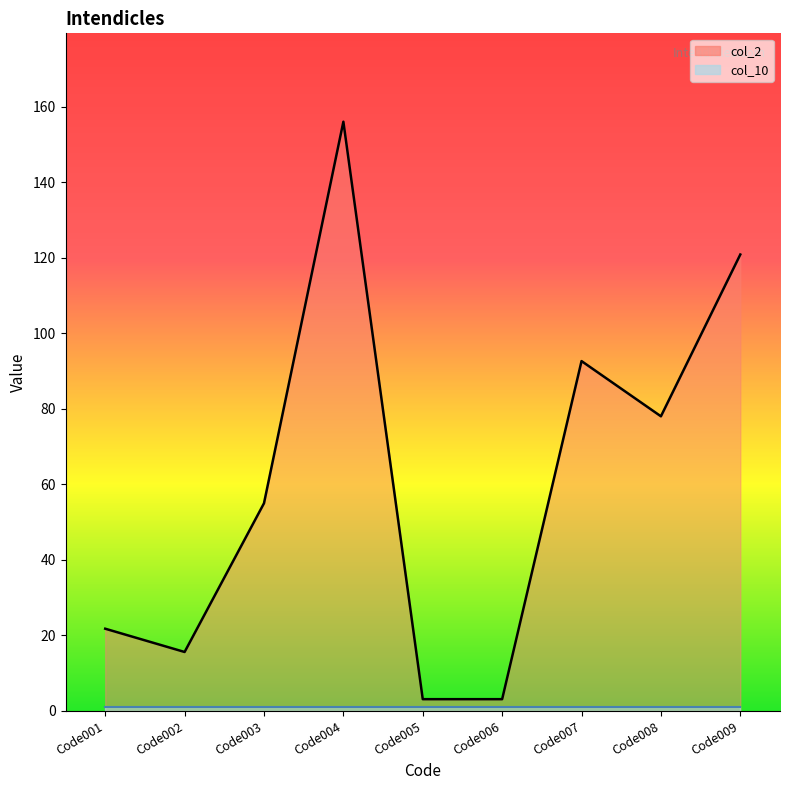

True or false: col_10 line has a value of 0.6 at Code005.

False